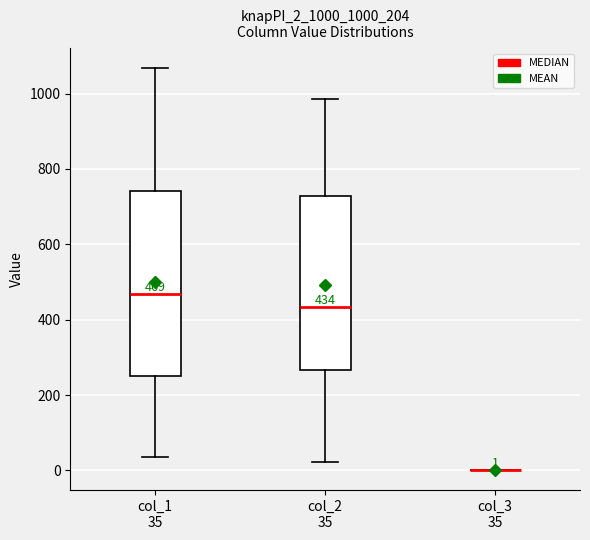

Which box is the tallest, from its lower edge to its upper edge?

col_1 35